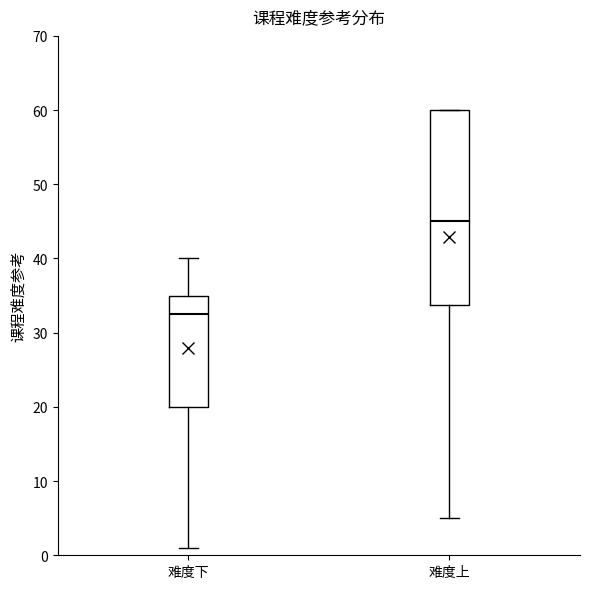

Where is the upper edge of the box for 难度下 on the y-axis? The values are not printed on the chart, so give them approximately, as read against the axis.

35